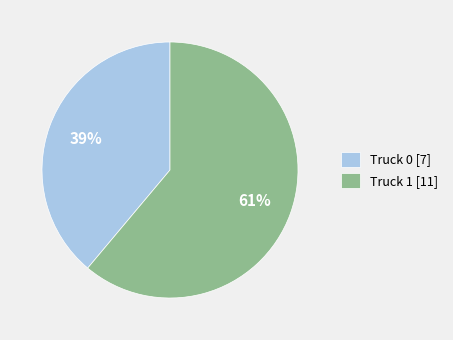

True or false: Truck 1 accounts for 61% of the total.

True